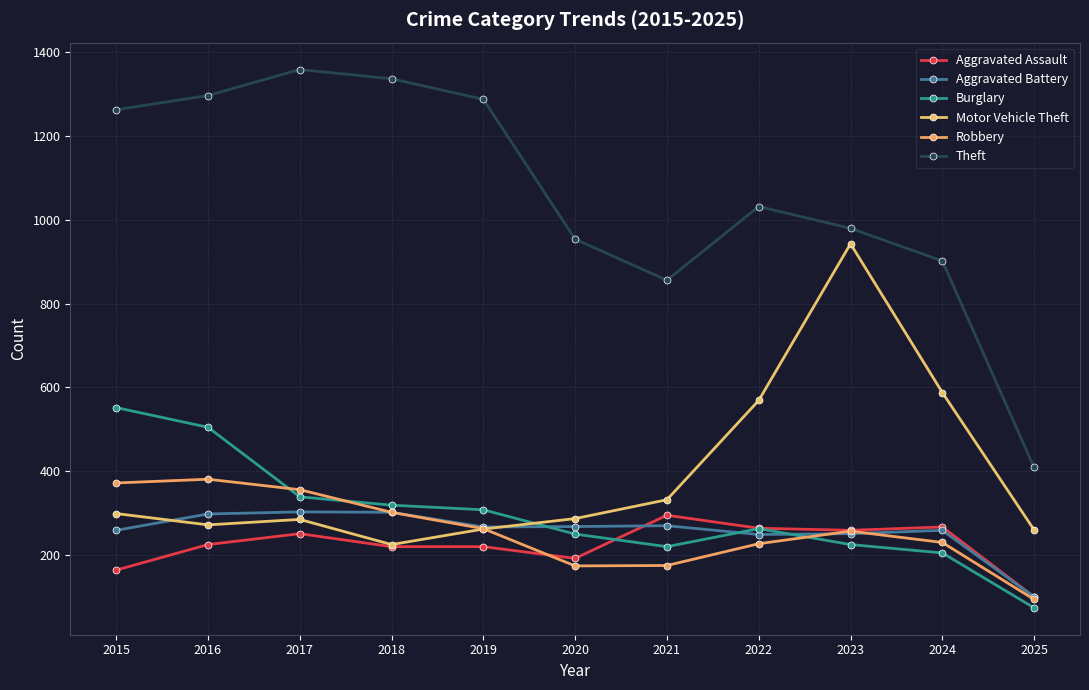

Is this an area chart (filled region under the line)?

No